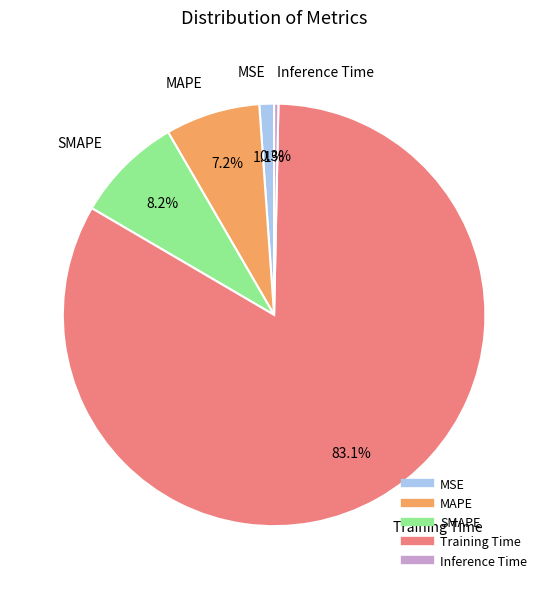

To the nearest percent, what percentage of the pie is Training Time?

83%